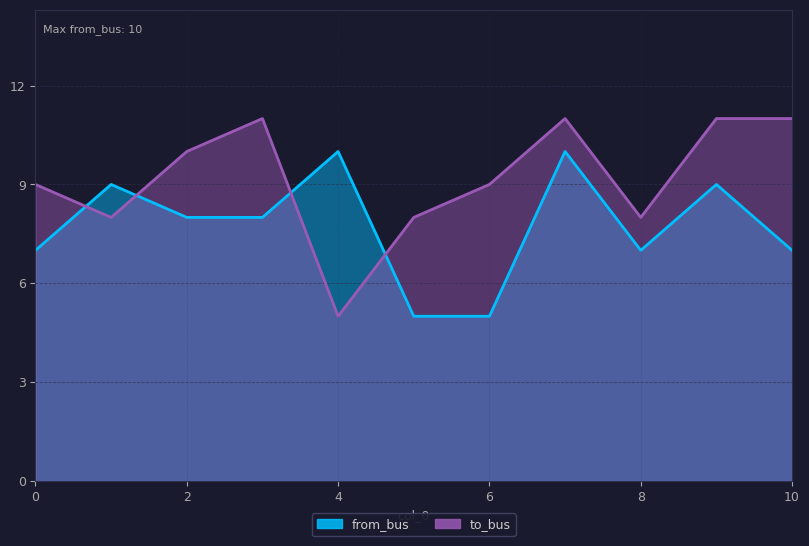

What is the minimum value shown in the chart?

5